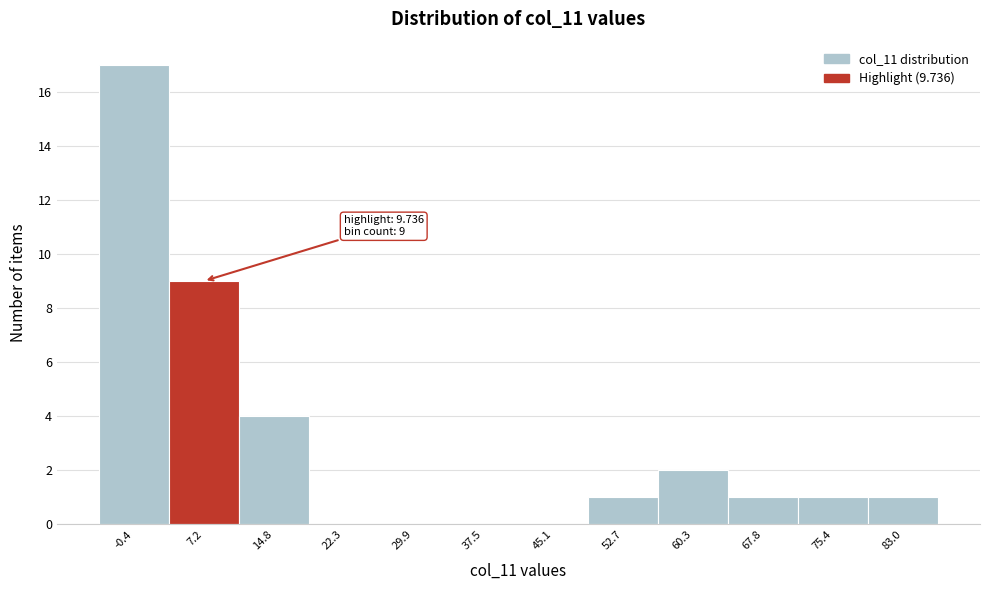

Reading left to right, list all the values displayed in this chart.

-0.4=17	7.2=9	14.8=4	22.3=0	29.9=0	37.5=0	45.1=0	52.7=1	60.3=2	67.8=1	75.4=1	83.0=1